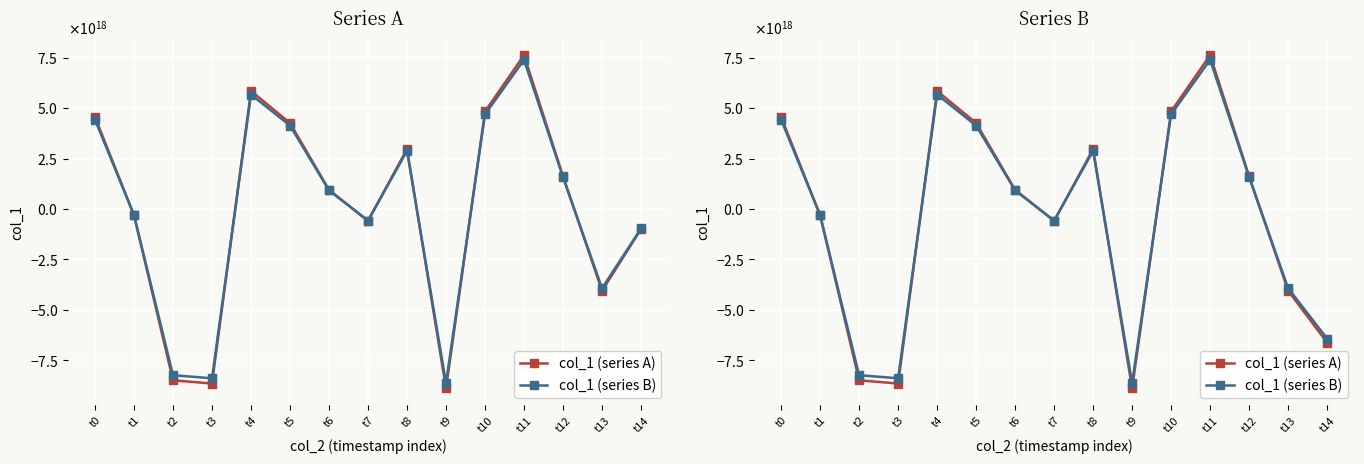

Which category has the highest value in the col_1 (series A) series?

t11